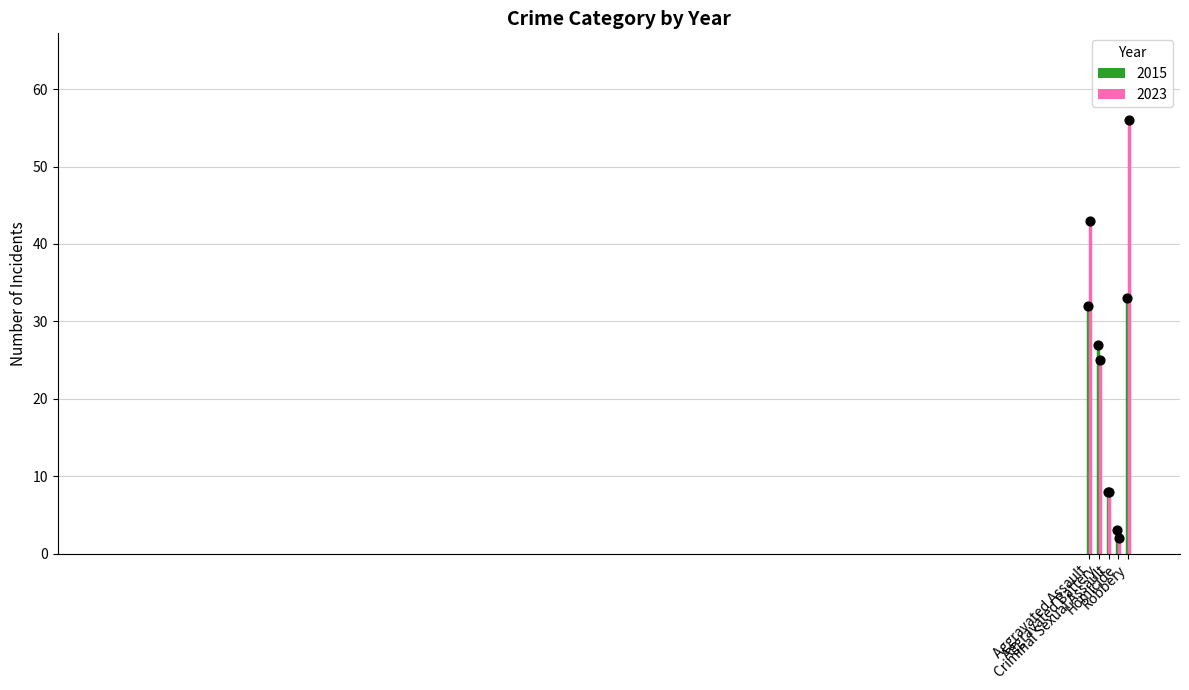

Which series has the widest spread of Y values?

2023